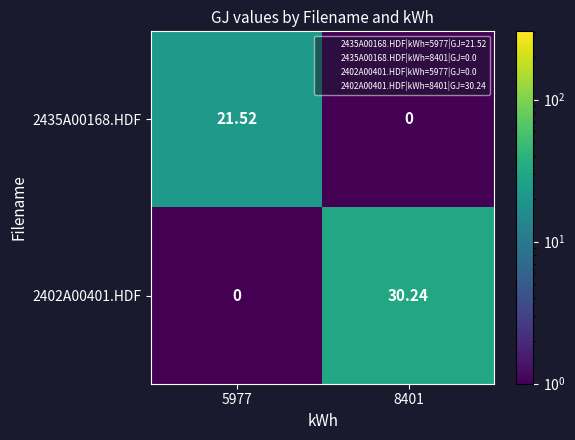

Rank the series at 8401 from highest to lowest value.

2402A00401.HDF, 2435A00168.HDF